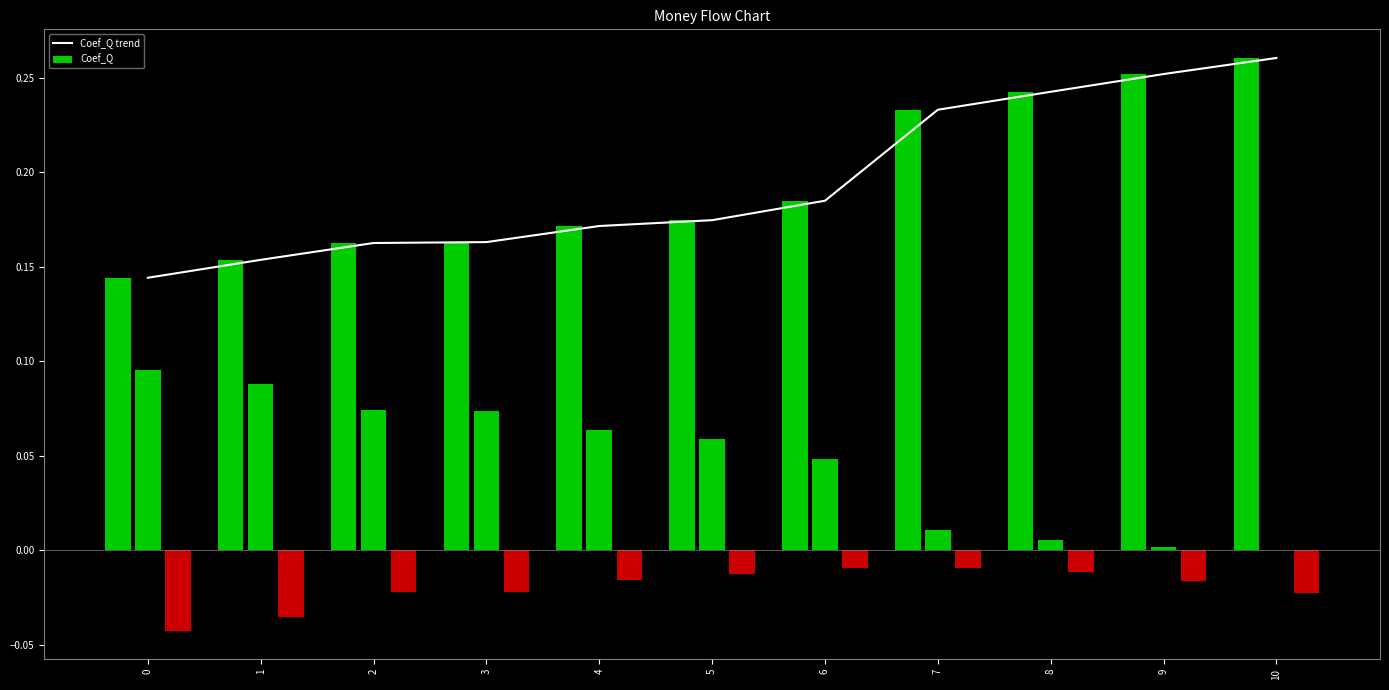

Reading left to right, list all the values displayed in this chart.

Coef_Q trend: 0=0.1	1=0.2	2=0.2	3=0.2	4=0.2	5=0.2	6=0.2	7=0.2	8=0.2	9=0.3	10=0.3
Coef_Q: 0=0.1	1=0.2	2=0.2	3=0.2	4=0.2	5=0.2	6=0.2	7=0.2	8=0.2	9=0.3	10=0.3